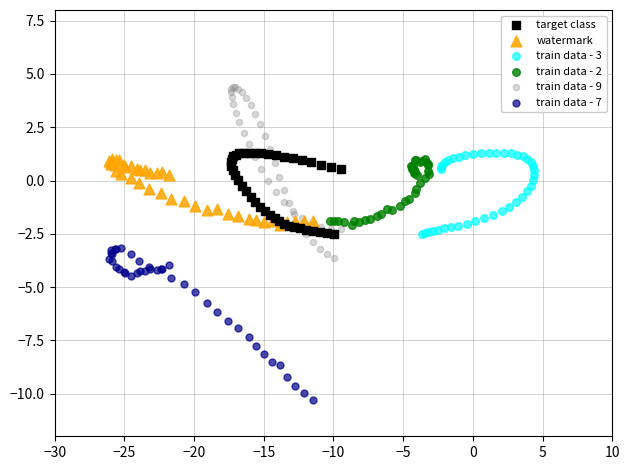

Which series has the widest spread of Y values?

train data - 9